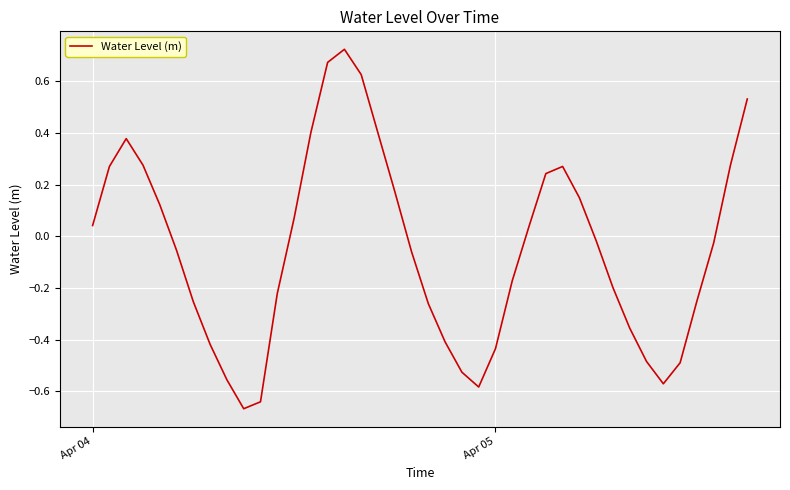

At which label does the data first exceed 0?

Apr 04